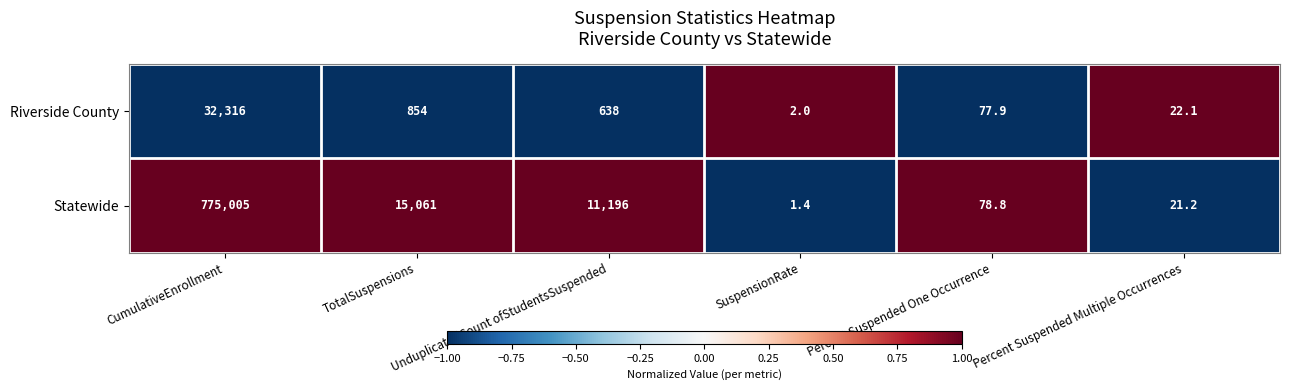

True or false: Statewide has a value of 78.8 at Percent Suspended One Occurrence.

True